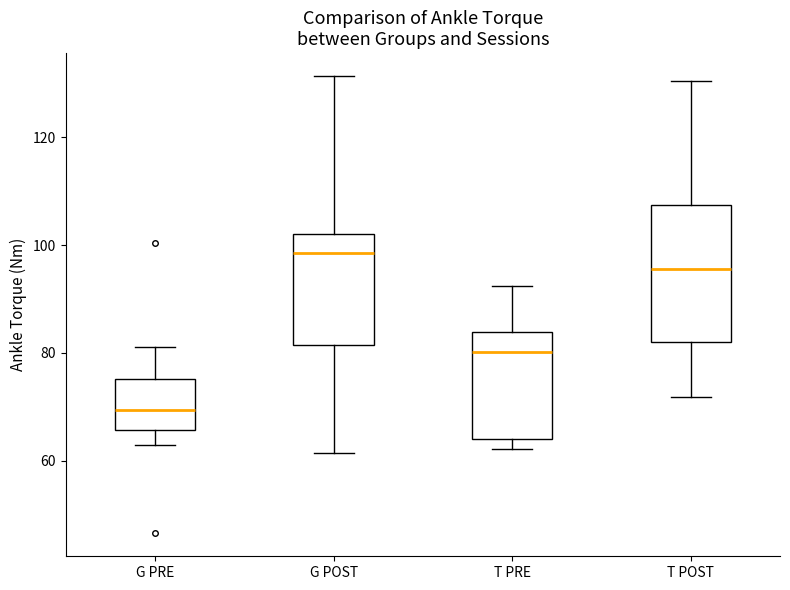

Which box is the tallest, from its lower edge to its upper edge?

T POST